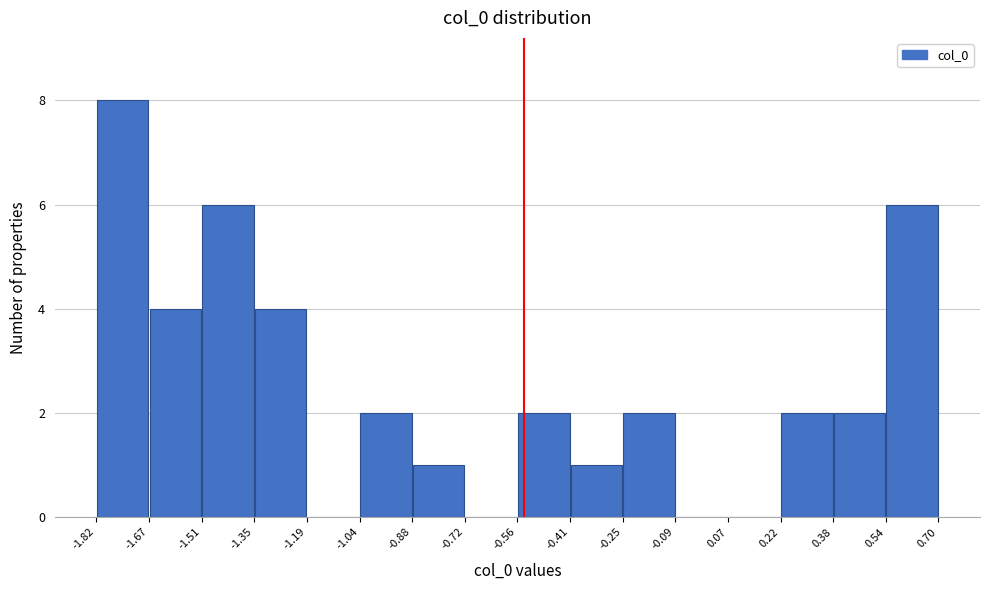

Reading left to right, transcribe this chart: for each bar, give the range it covers on the x-axis and its height. The values are not printed on the chart, so give them approximately, as read against the axis.

-1.82 to -1.67: 8
-1.67 to -1.51: 4
-1.51 to -1.35: 6
-1.35 to -1.19: 4
-1.19 to -1.04: 0
-1.04 to -0.88: 2
-0.88 to -0.72: 1
-0.72 to -0.56: 0
-0.56 to -0.41: 2
-0.41 to -0.25: 1
-0.25 to -0.09: 2
-0.09 to 0.07: 0
0.07 to 0.22: 0
0.22 to 0.38: 2
0.38 to 0.54: 2
0.54 to 0.70: 6